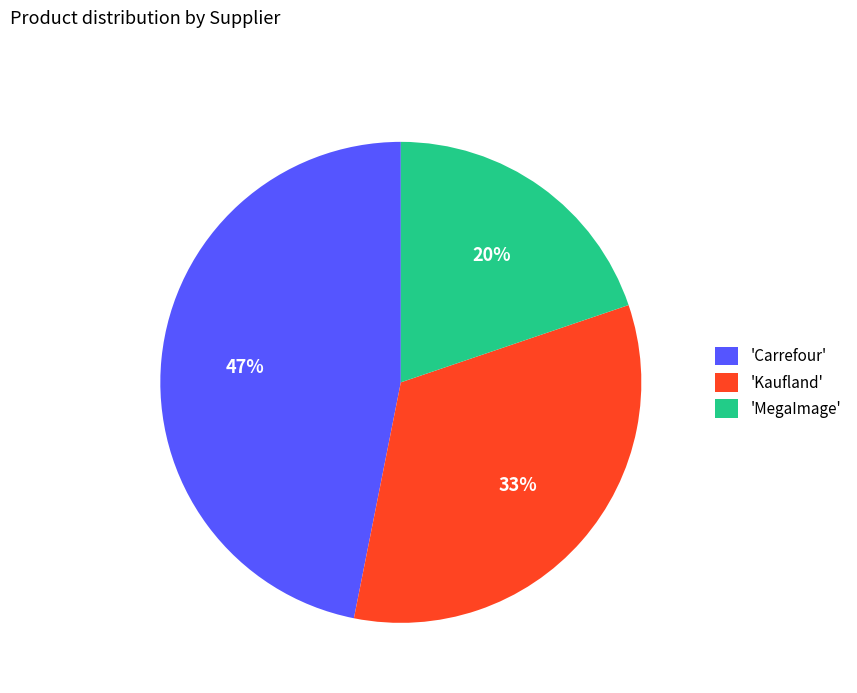

To the nearest percent, what percentage of the pie is 'Kaufland'?

33%